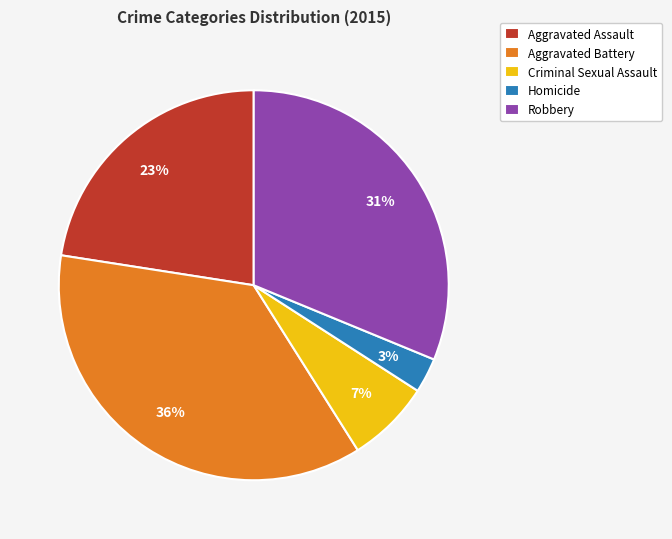

To the nearest percent, what is the average slice percentage?

20%